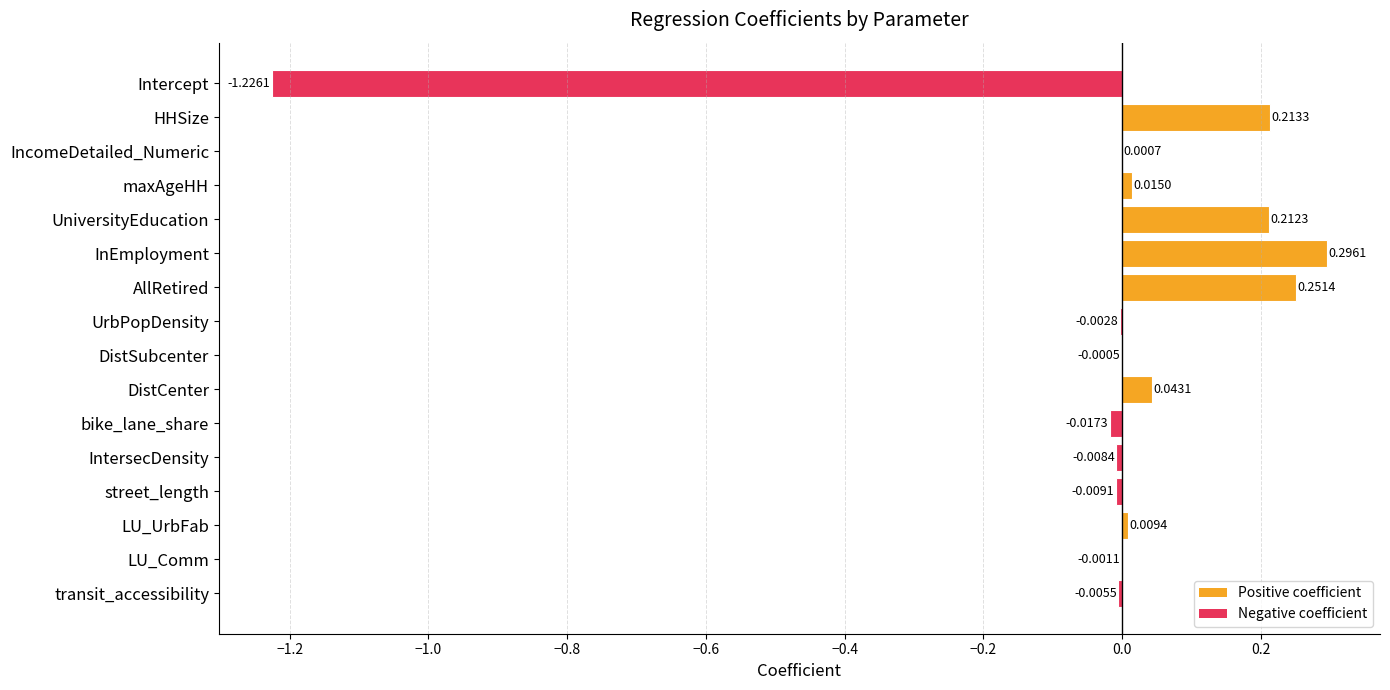

How many values exceed 0?

8